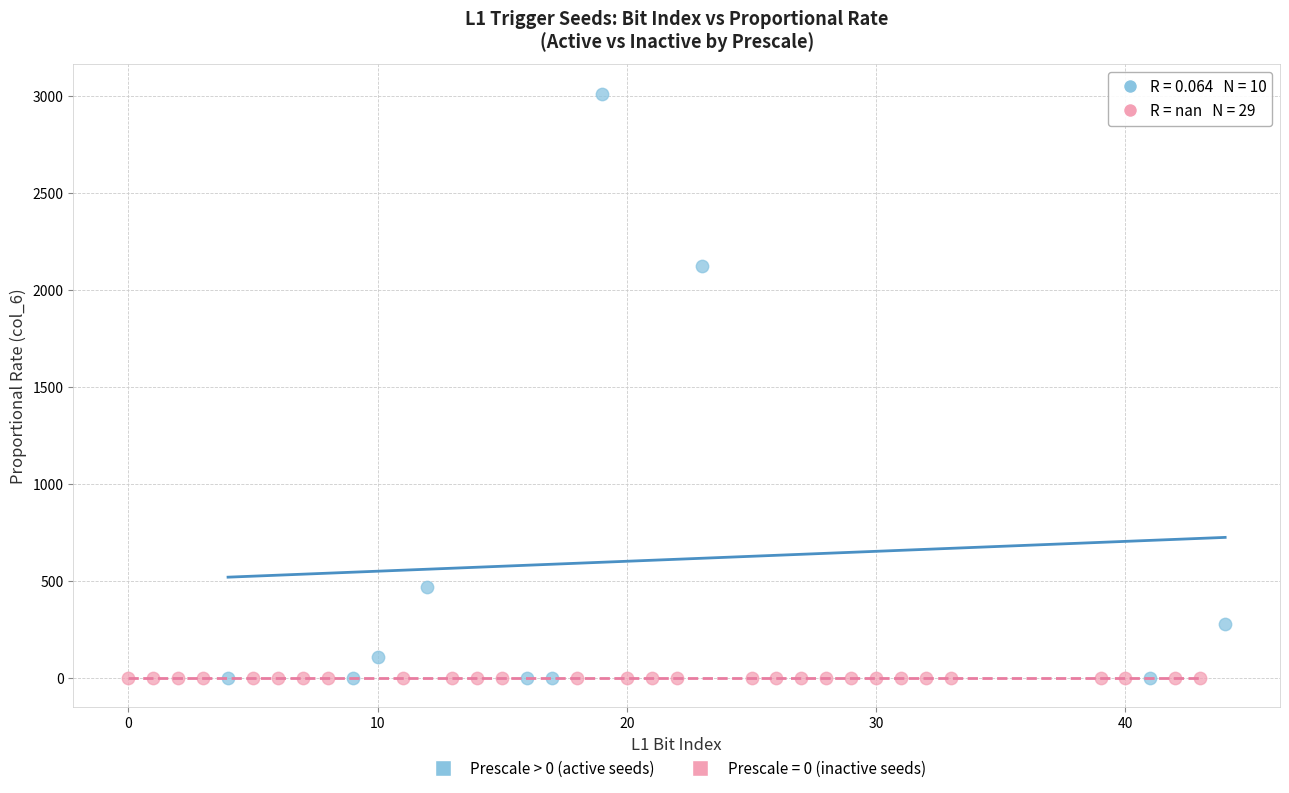

Which series reaches the maximum Y coordinate?

Prescale > 0 (active seeds)